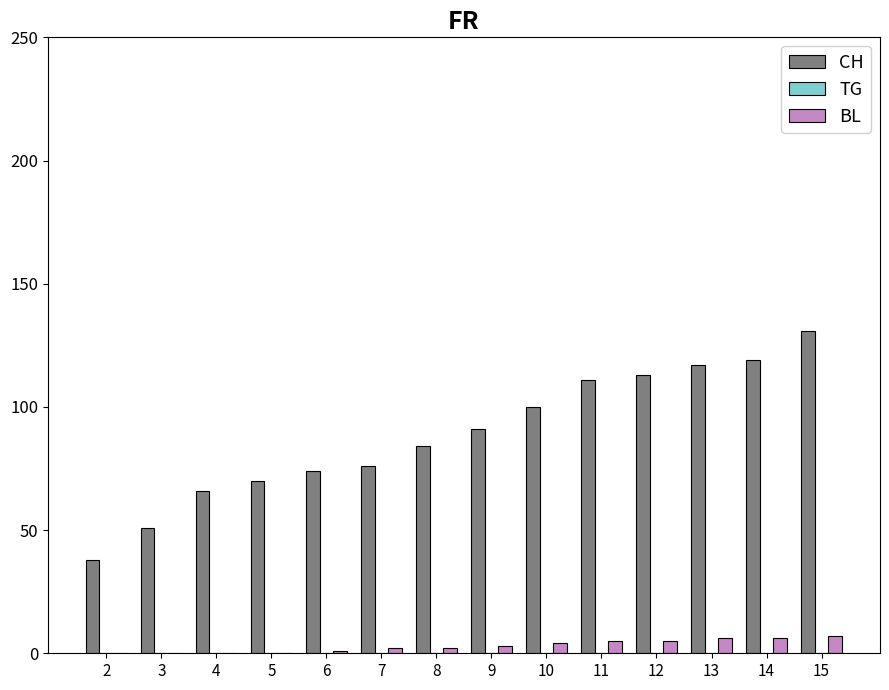

Is it true that BL equals 7 at 15?

True